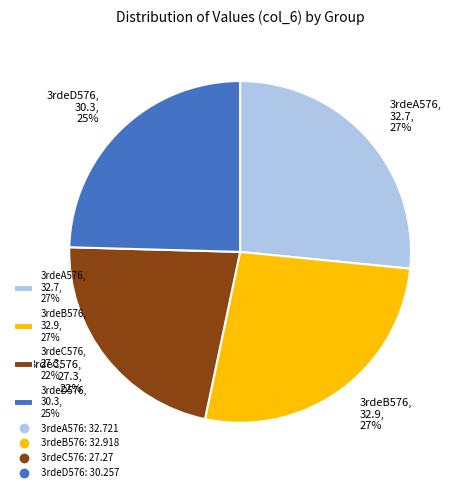

Combined, do 3rdeB576, 32.9, 27% and 3rdeC576, 27.3, 22% account for over 50%?

No